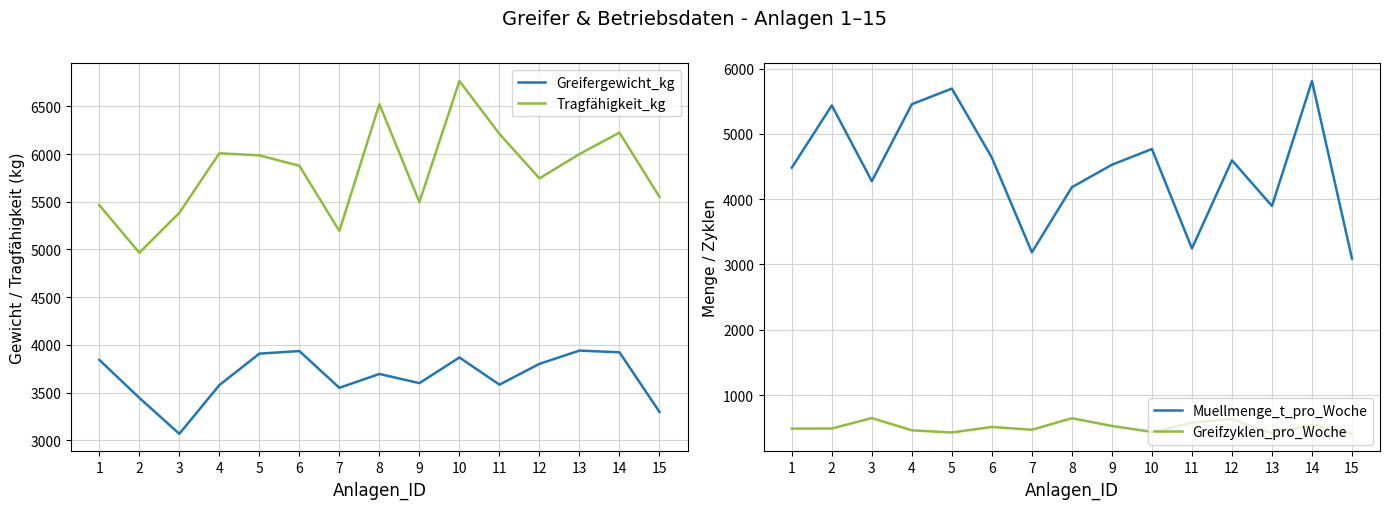

The value of Tragfähigkeit_kg at 5 is 5986. True or false?

True